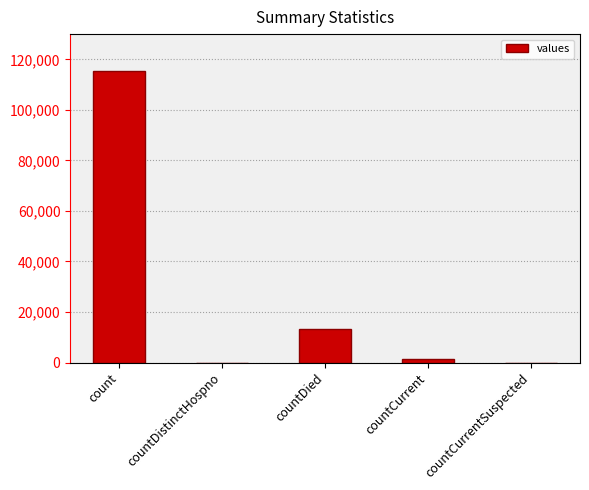

What is the greatest value displayed?

115379